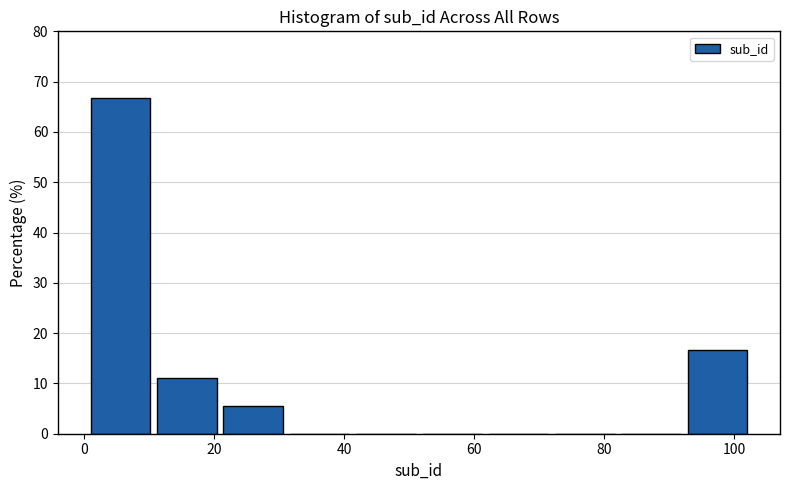

Reading left to right, list every bar in this chart as the range it spans on the x-axis followed by its height. Neither the bar edges nor the heights are printed on the chart, so give them approximately, as read against the axes.

1.0 to 11.2: 67
11.2 to 21.4: 11
21.4 to 31.6: 6
31.6 to 41.8: 0
41.8 to 52.0: 0
52.0 to 62.2: 0
62.2 to 72.4: 0
72.4 to 82.6: 0
82.6 to 92.8: 0
92.8 to 103.0: 17